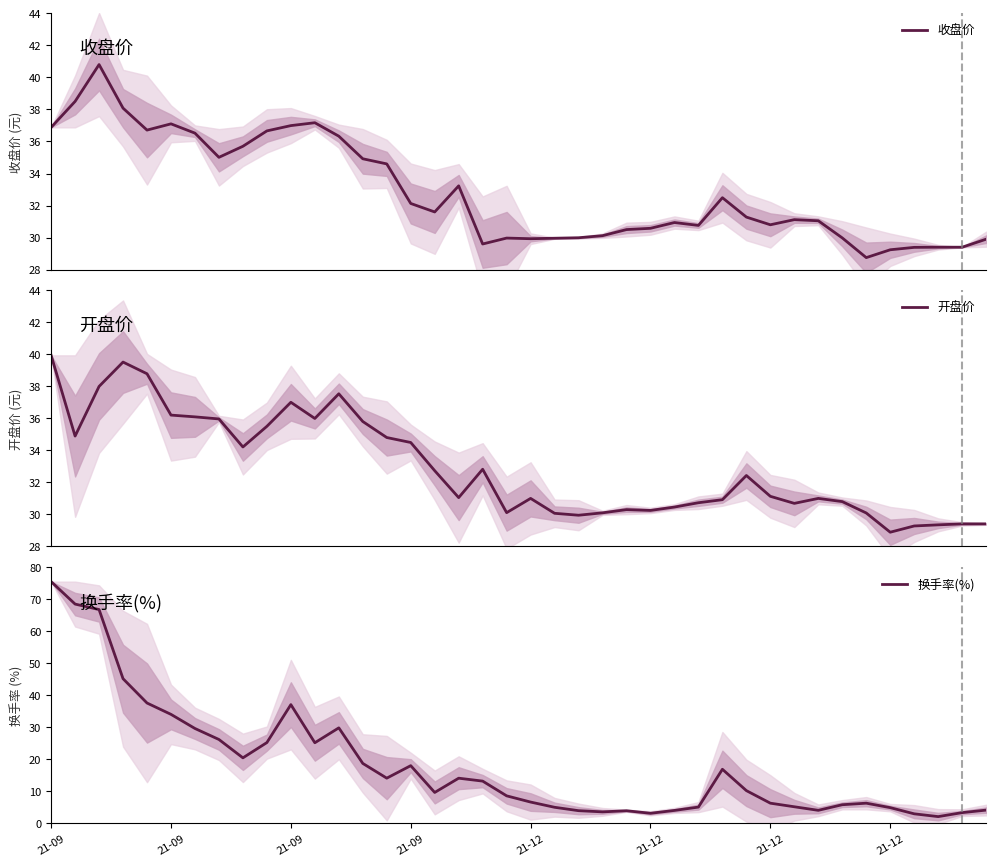

What is the sum of all 开盘价 values?

1317.6